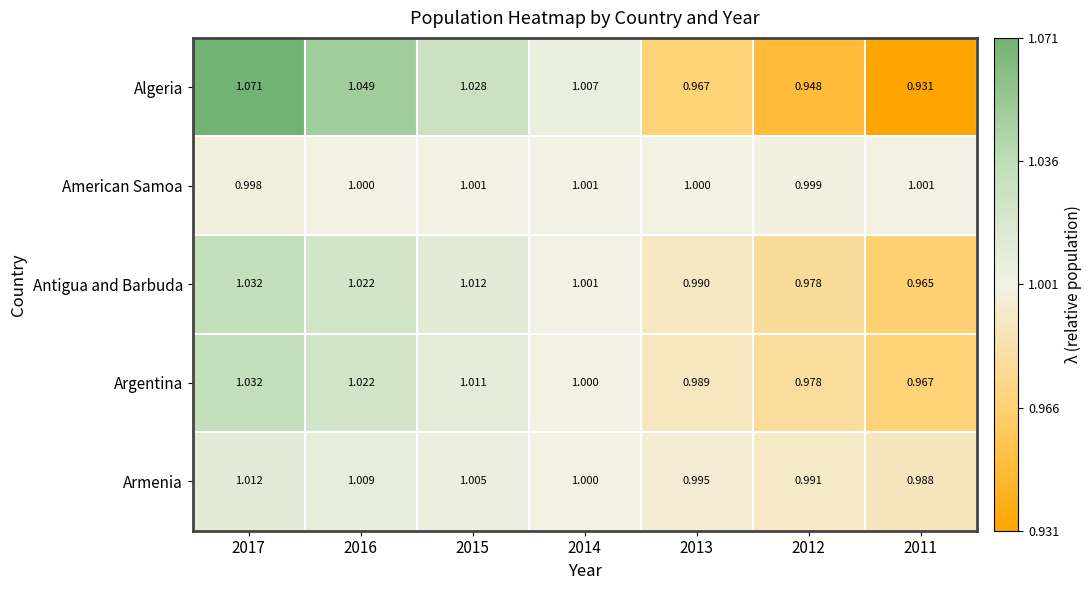

Which series changed the most between 2013 and 2012?

Algeria